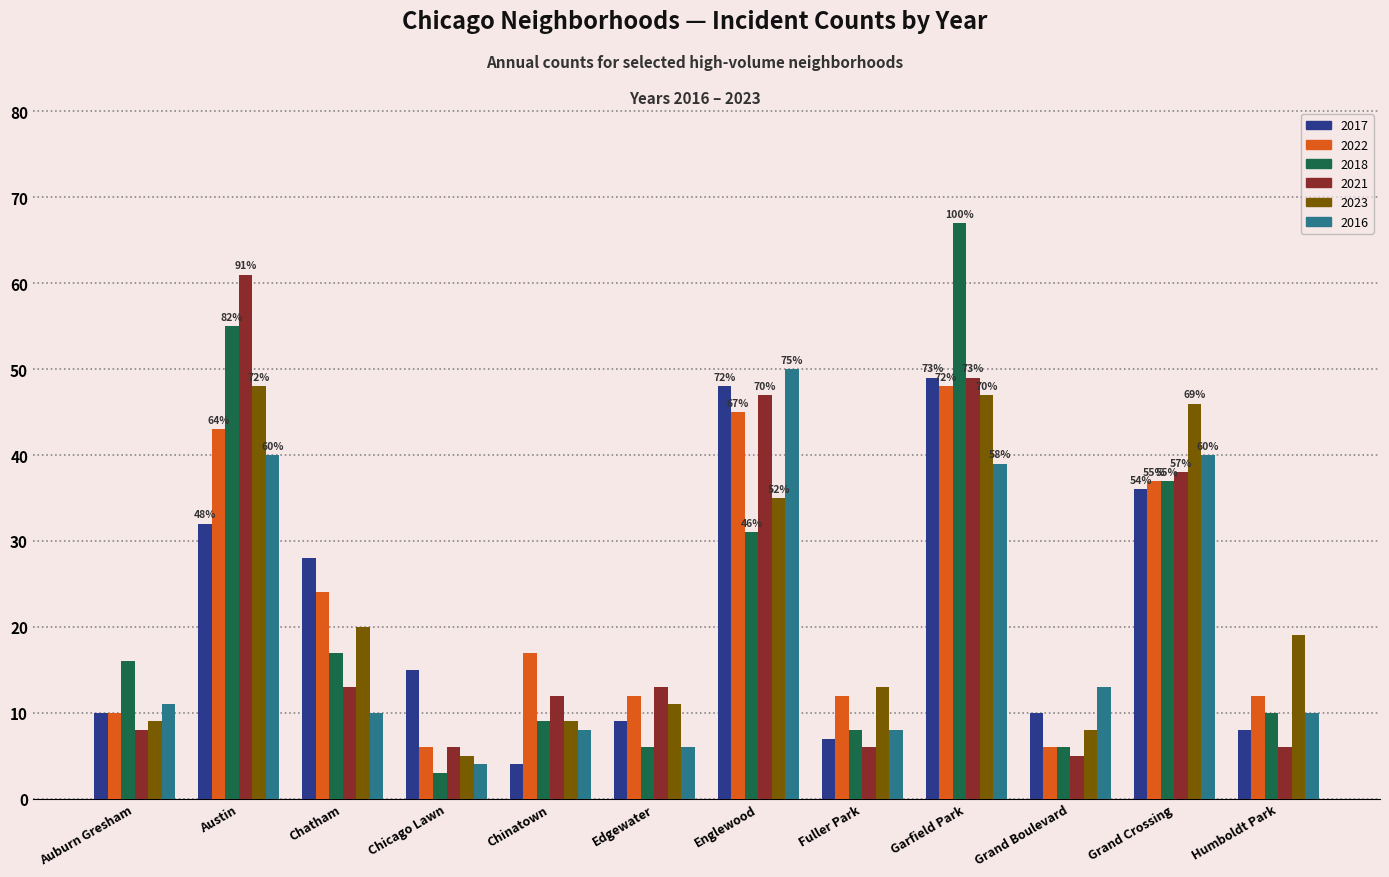

Does the chart contain stacked bars?

No